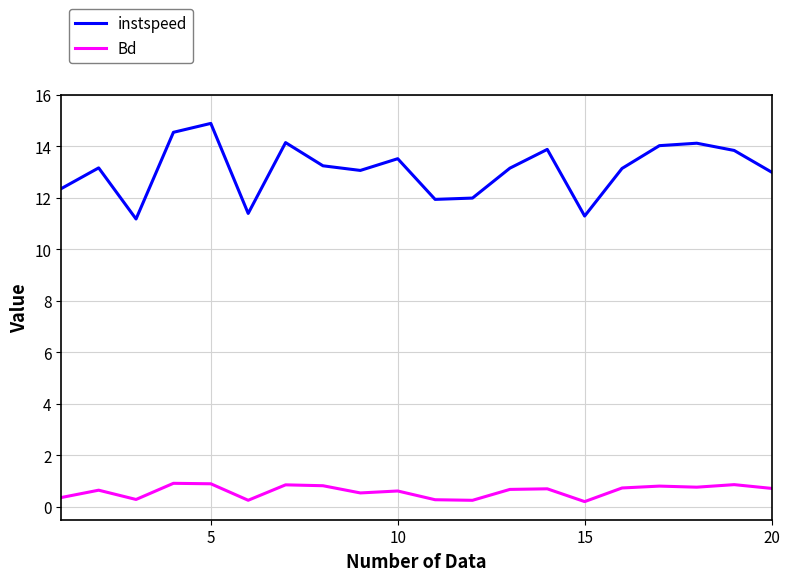

Count the number of categories in the chart.

20